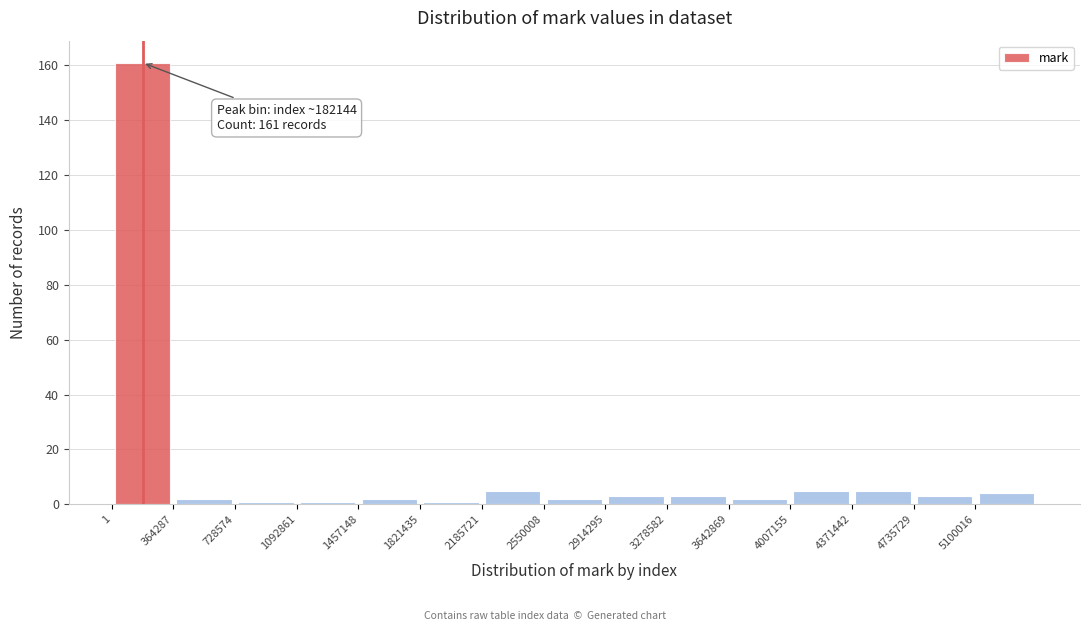

Over which range of the x-axis is the bar tallest?

0 to 350000